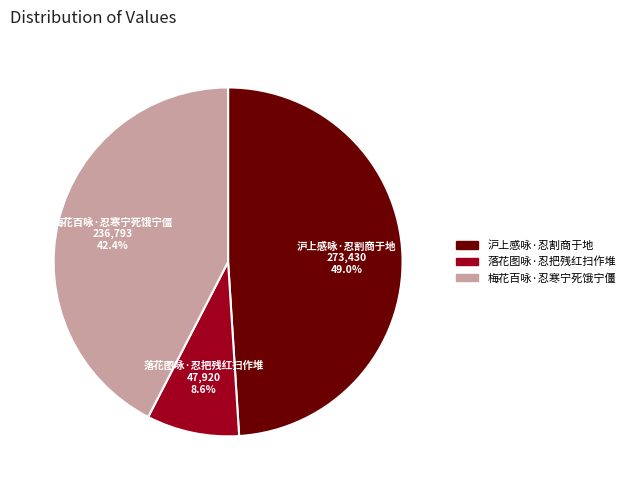

Rank the categories by value from highest to lowest.

沪上感咏·忍割商于地, 梅花百咏·忍寒宁死饿宁僵, 落花图咏·忍把残红扫作堆